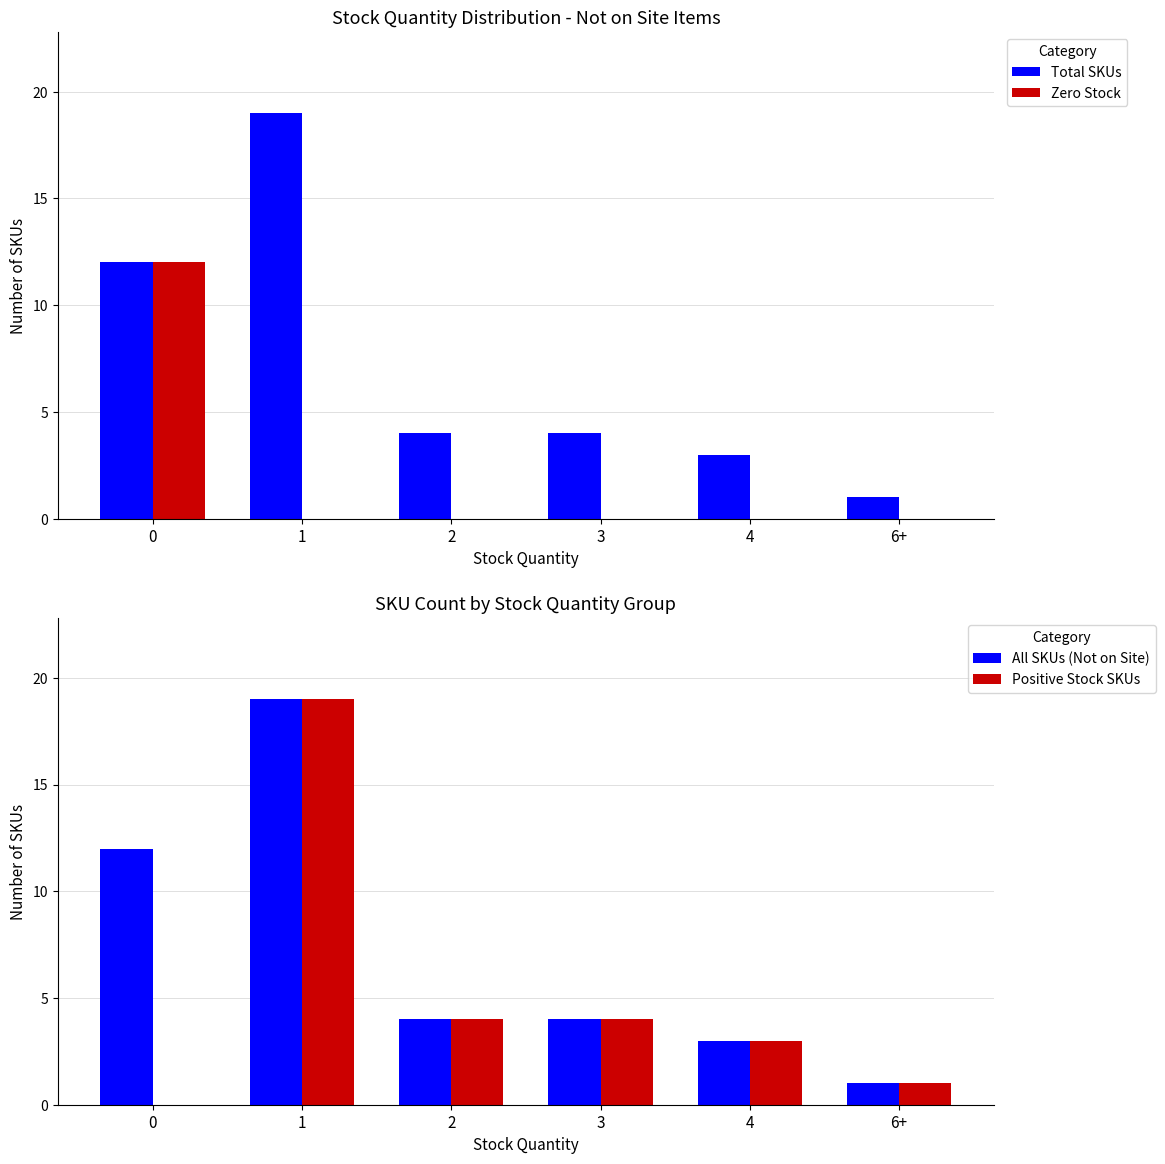

What is the value of the Positive Stock SKUs bar at the 6th from the left?

1